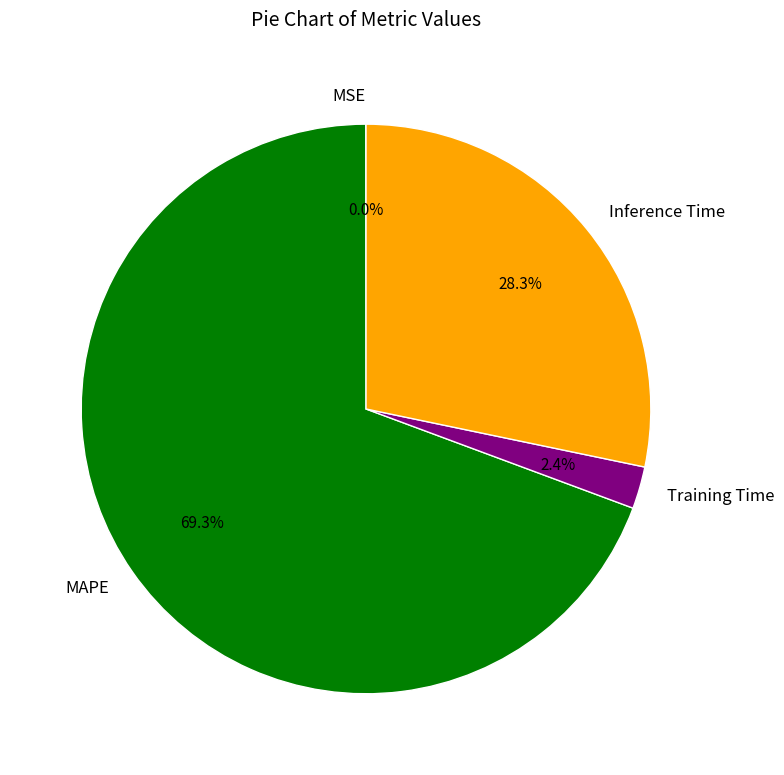

How much of the chart is everything except Training Time?

97.6%